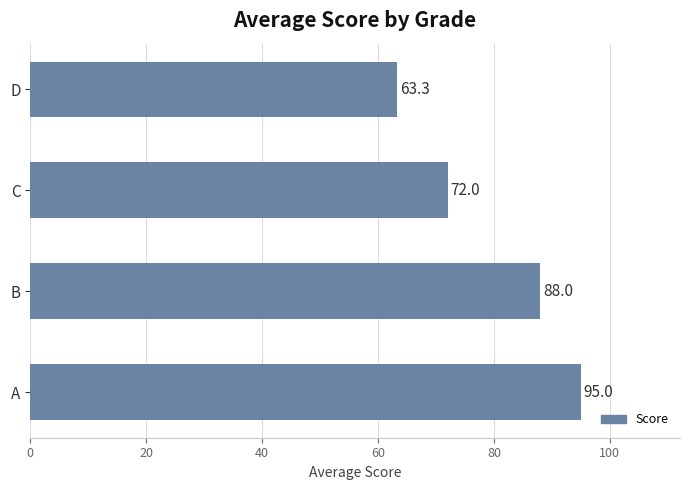

What is the maximum value shown in the chart?

95.0